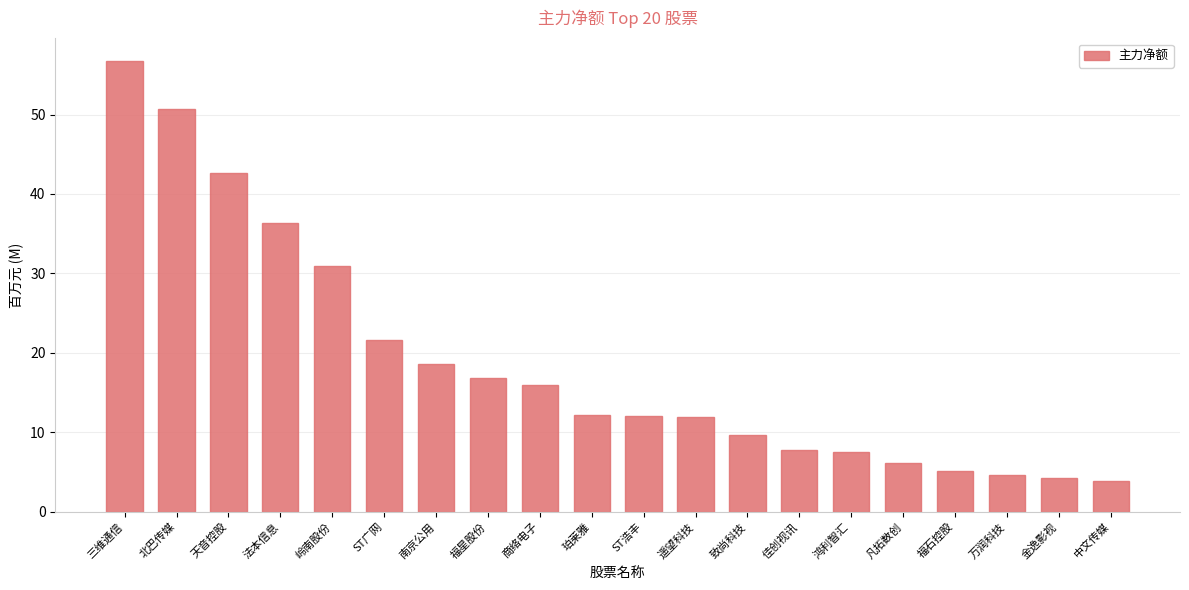

What is the minimum value shown in the chart?

3.9